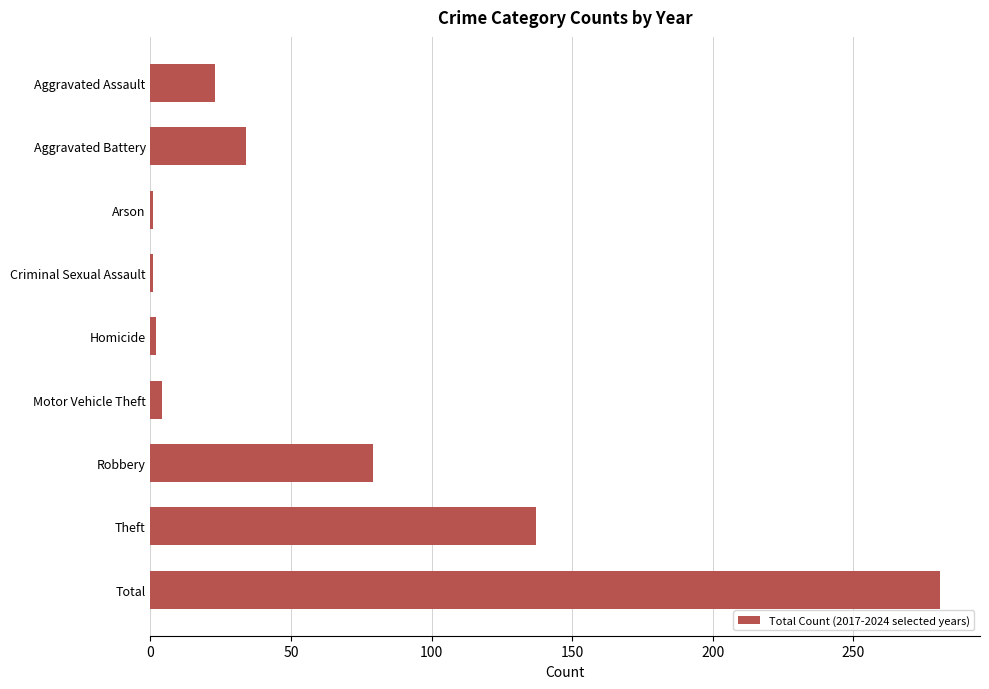

At which category does the chart reach its peak across all series?

Total